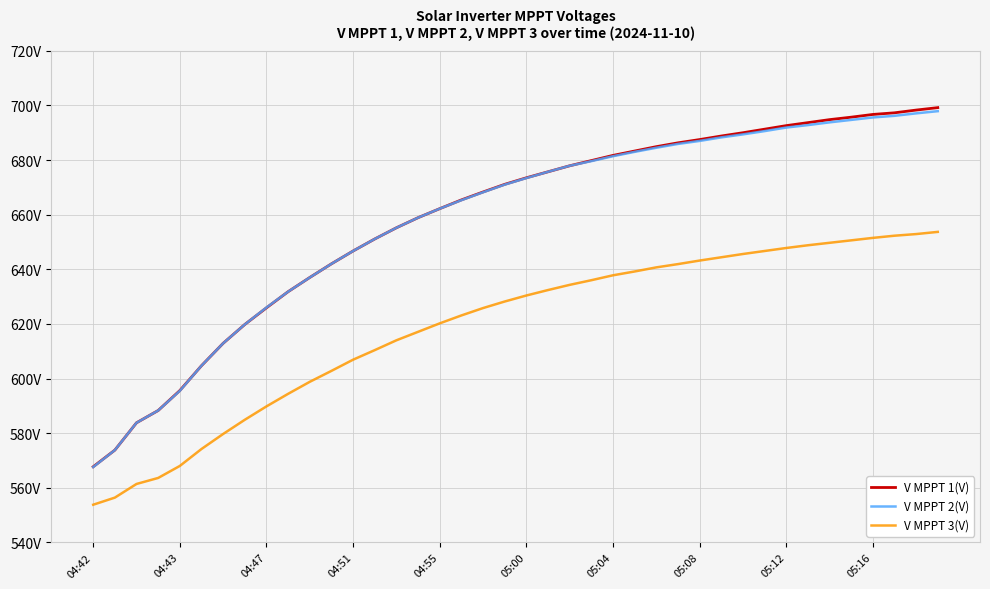

What are all the series names shown in the legend?

V MPPT 1(V), V MPPT 2(V), V MPPT 3(V)